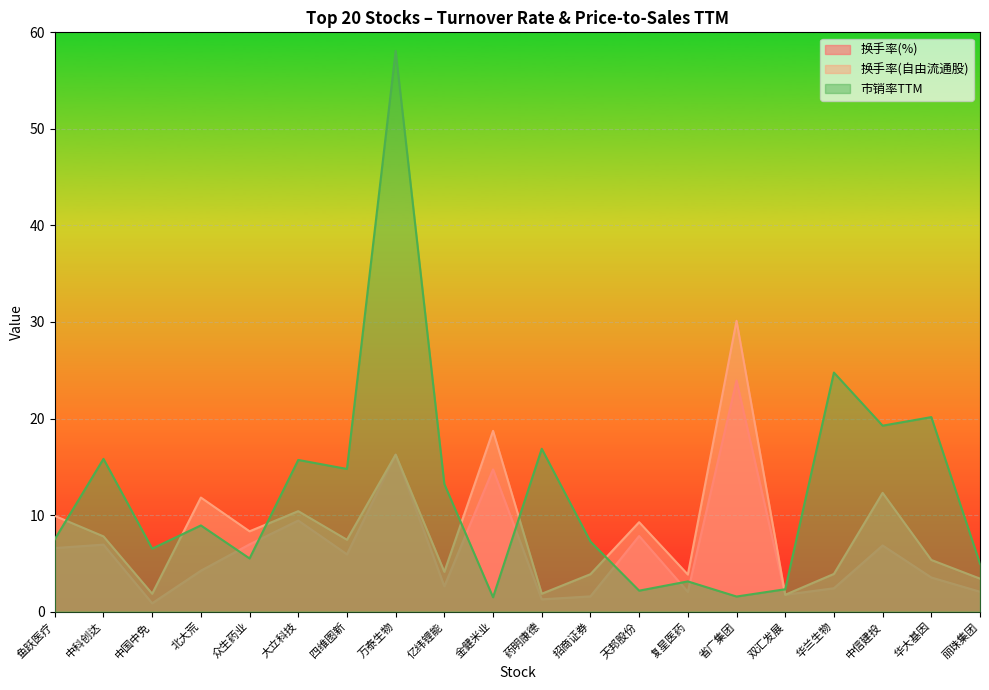

List the labels in order of 换手率(自由流通股) value, largest first.

省广集团, 金健米业, 万泰生物, 中信建投, 北大荒, 大立科技, 鱼跃医疗, 天邦股份, 众生药业, 中科创达, 四维图新, 华大基因, 亿纬锂能, 华兰生物, 招商证券, 复星医药, 丽珠集团, 中国中免, 药明康德, 双汇发展